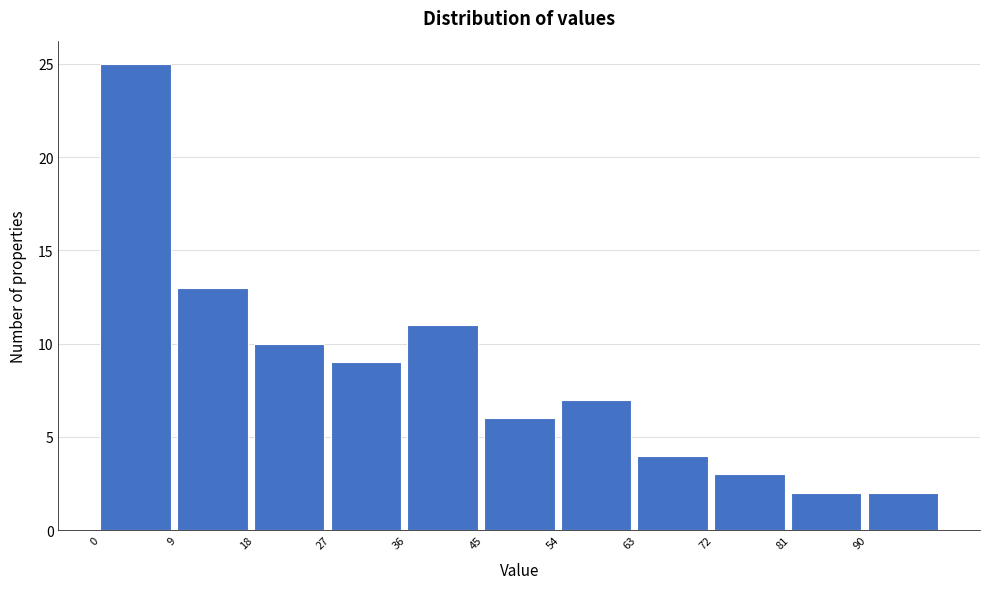

Reading left to right, list every bar in this chart as the range it spans on the x-axis followed by its height. The values are not printed on the chart, so give them approximately, as read against the axis.

0 to 9: 25
9 to 18: 13
18 to 27: 10
27 to 36: 9
36 to 45: 11
45 to 54: 6
54 to 63: 7
63 to 72: 4
72 to 81: 3
81 to 90: 2
90 to 99: 2